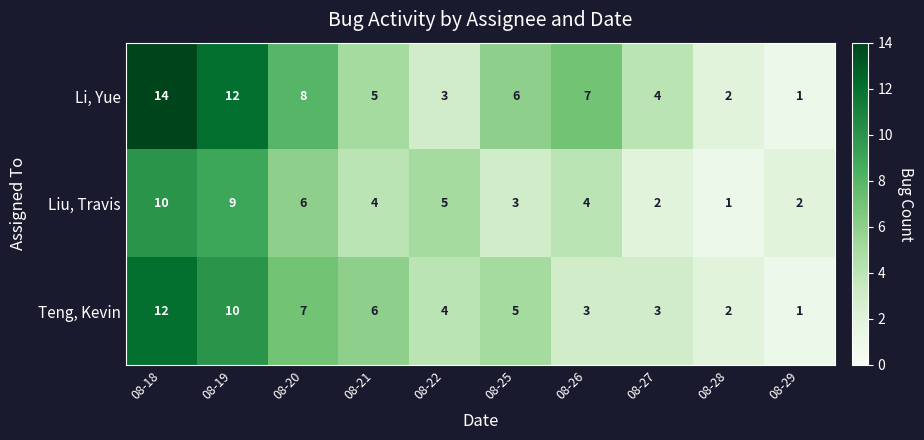

At which label is Li, Yue closest to 7?

08-26